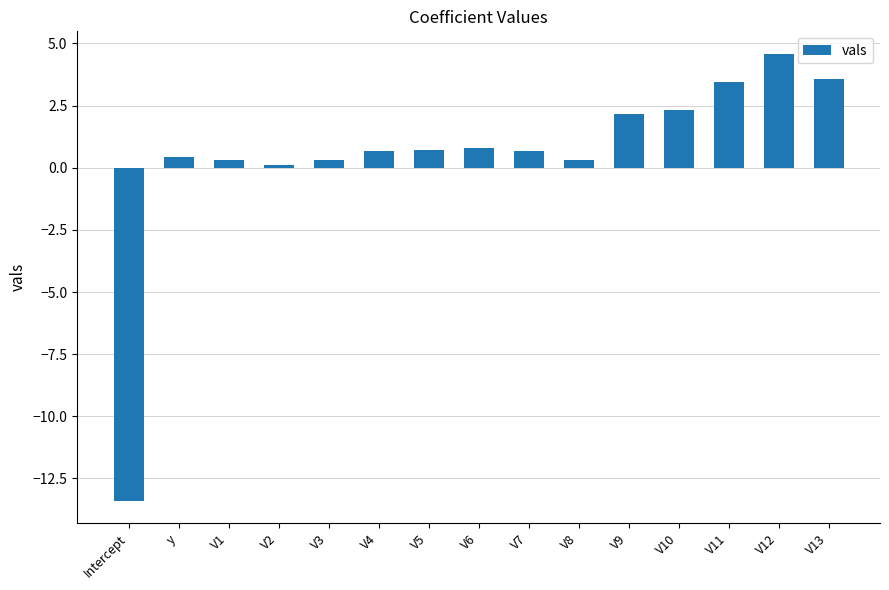

How many data points does each series have?

15